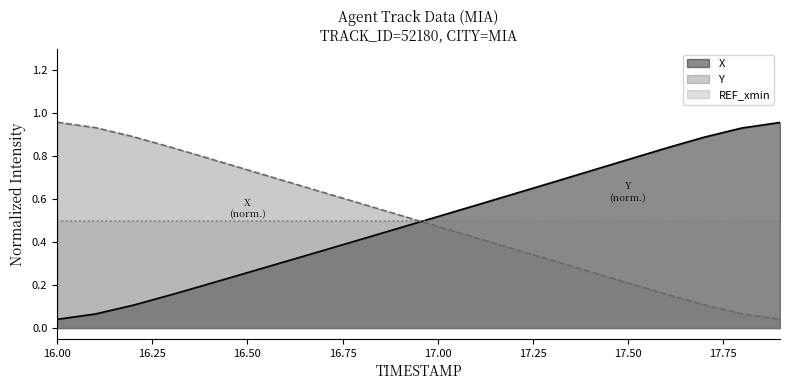

Which series ends up on top after the final intersection of X and Y?

X